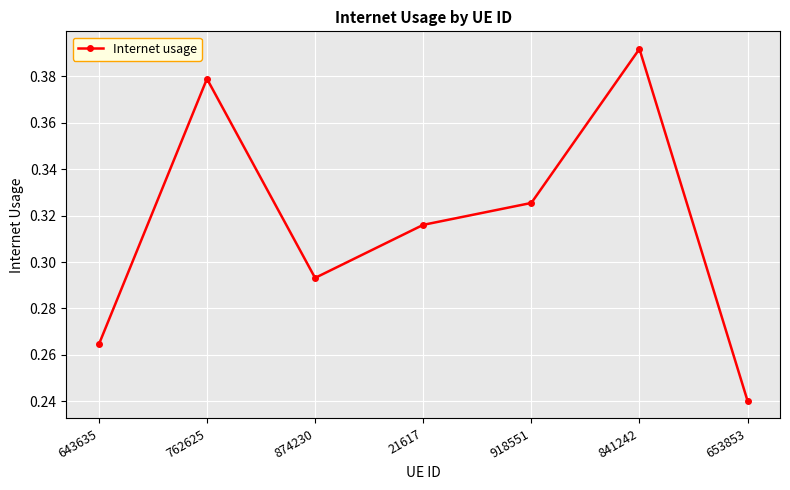

How many values are between 0 and 1?

7